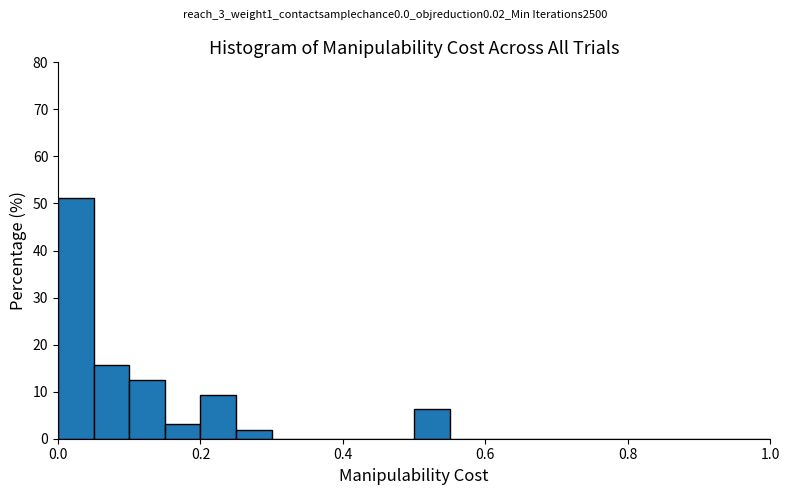

Read against the x-axis, roughly where is the centre of the tallest bar?

0.02